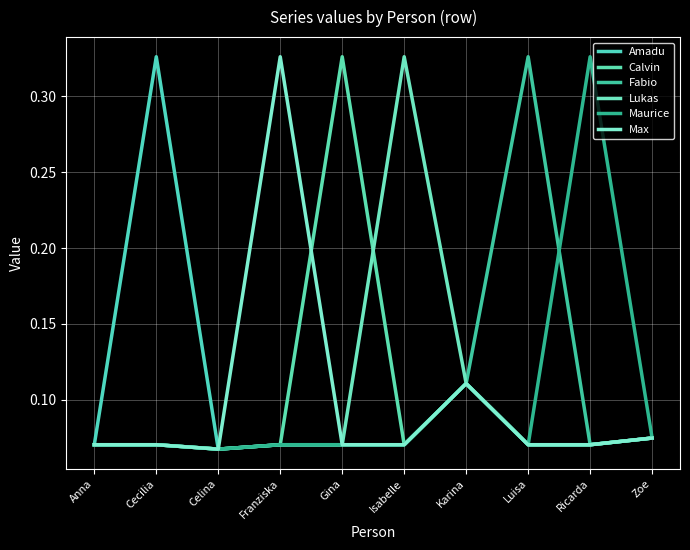

At how many categories does at least one series exceed 0?

10